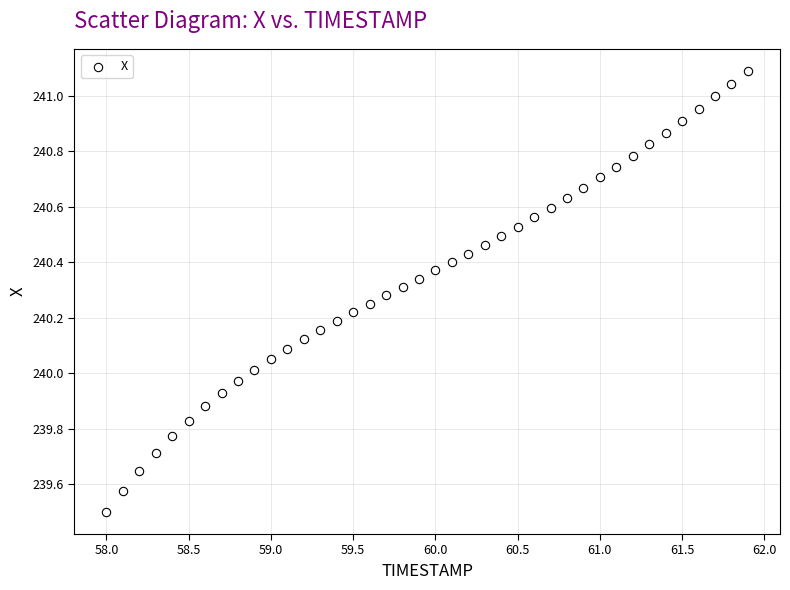

What is the range of X values (max minus min)?

3.9